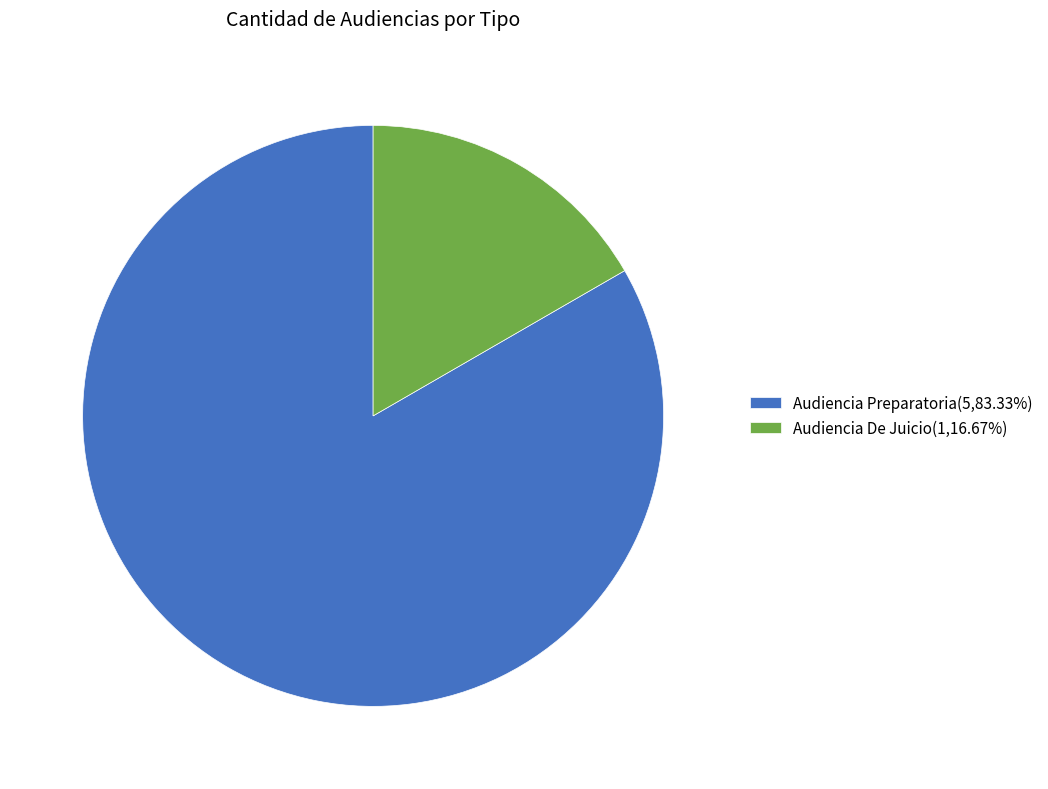

Which category accounts for the majority?

Audiencia Preparatoria